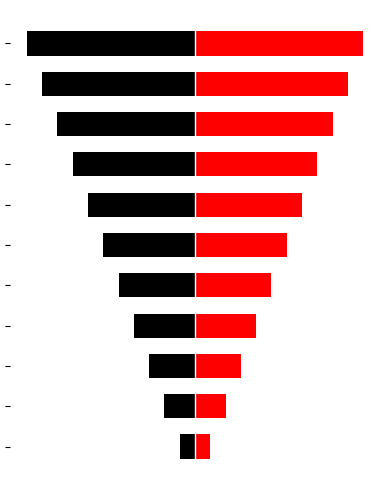

What are all the series names shown in the legend?

col_0_left, col_0_right